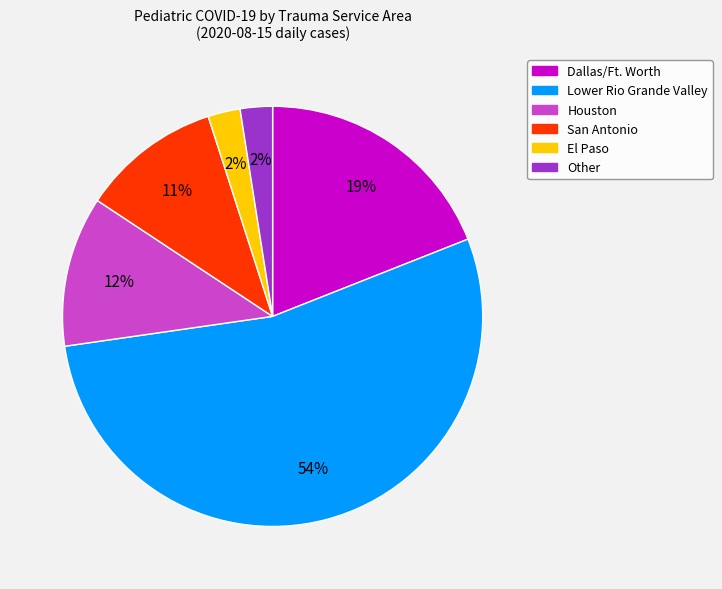

The Dallas/Ft. Worth slice represents 13% of the pie. True or false?

False